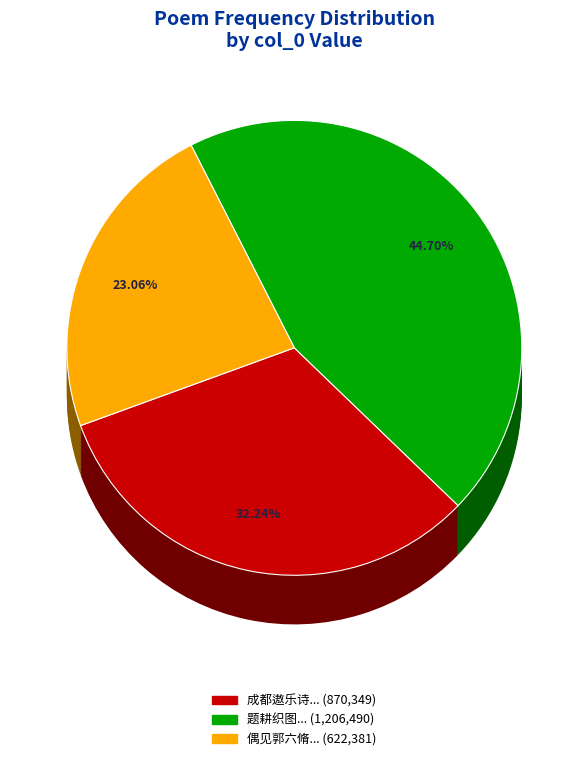

What percentage is the 成都遨乐诗二十一首 其十六 四月十九日汎浣花溪 slice, to the nearest percent?

32%